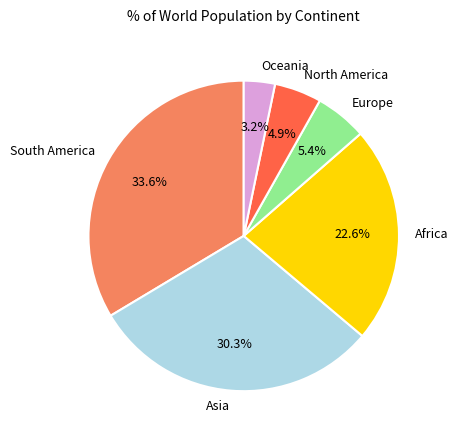

Which has a higher value, North America or Oceania?

North America